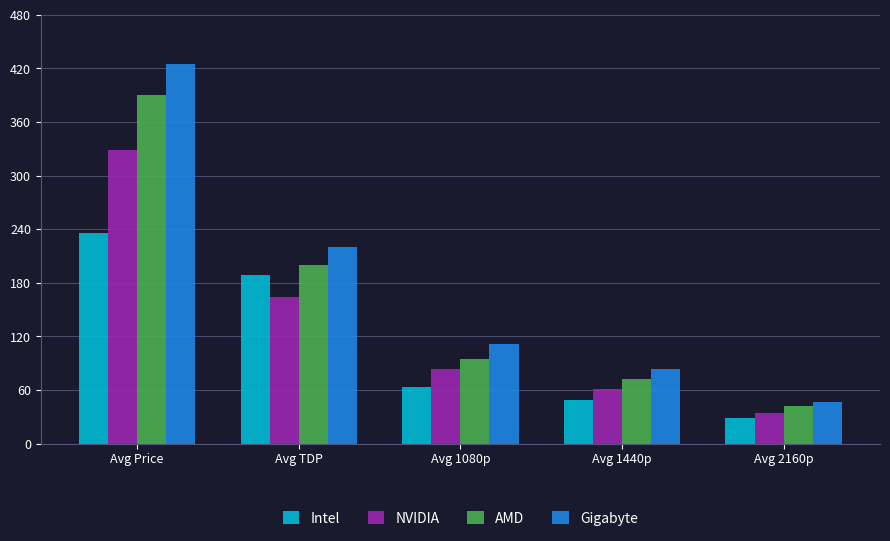

Which series has the largest total across all categories?

Gigabyte